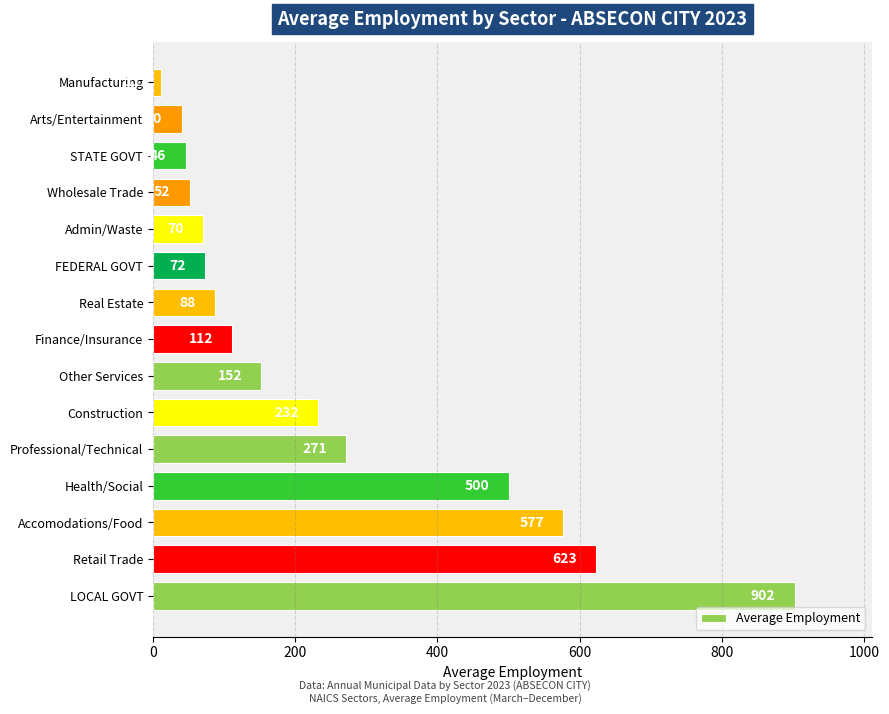

At which label is the value closest to 456?

Health/Social